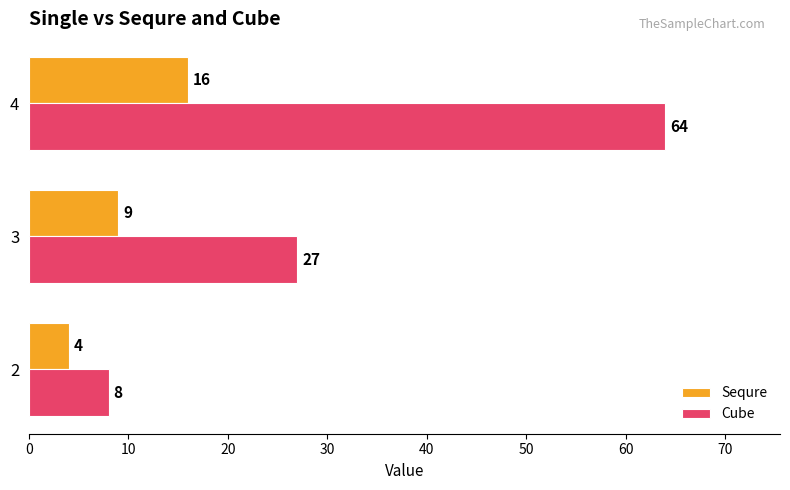

How many data points in Sequre are less than 9?

1